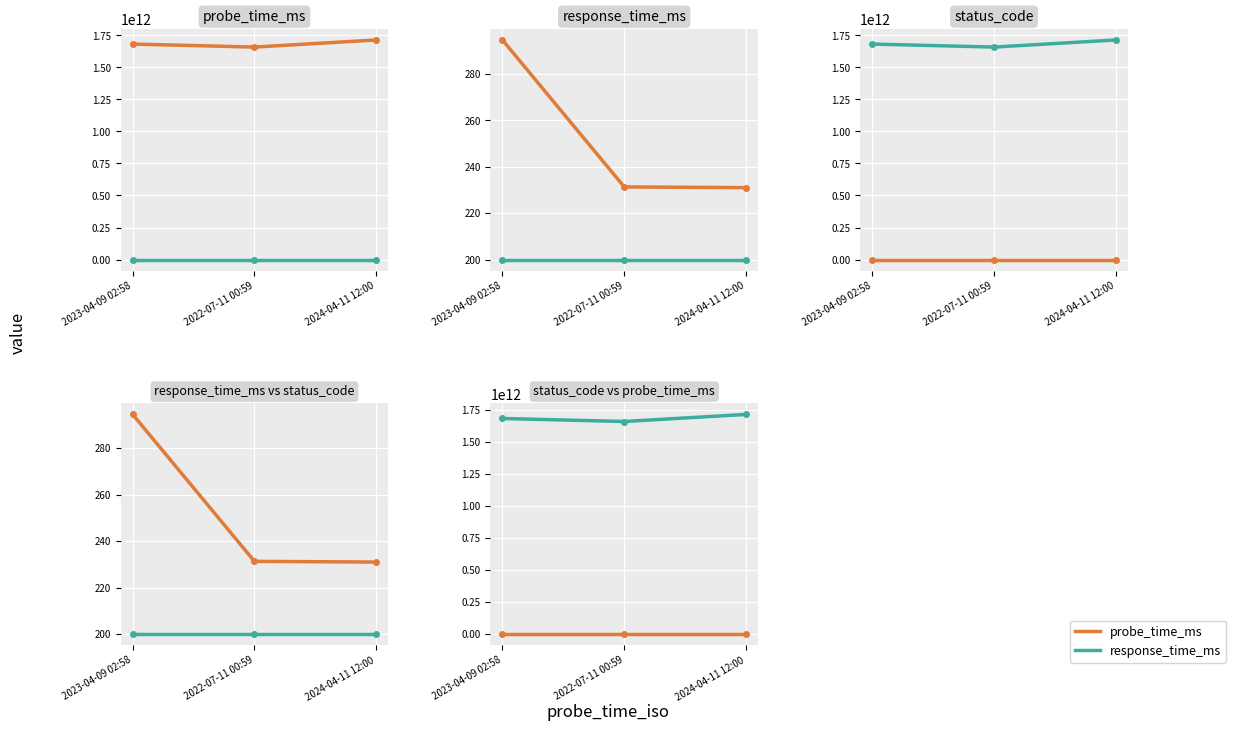

Reading left to right, list all the values displayed in this chart.

probe_time_ms: 1681009094847.0	1657501147423.0	1712836800000.0
response_time_ms: 294.5	231.3	231.0
status_code: 200.0	200.0	200.0